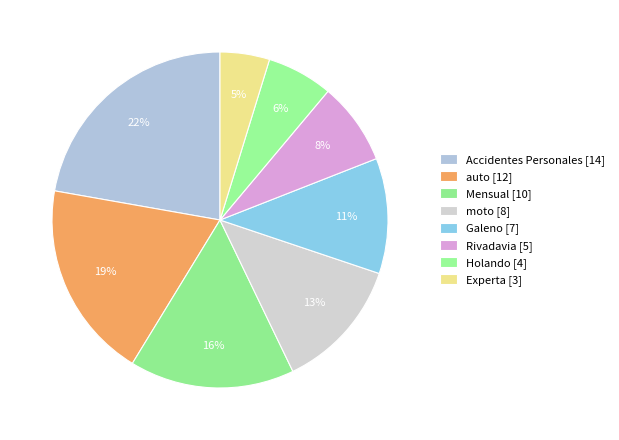

How many segments does this pie chart have?

8